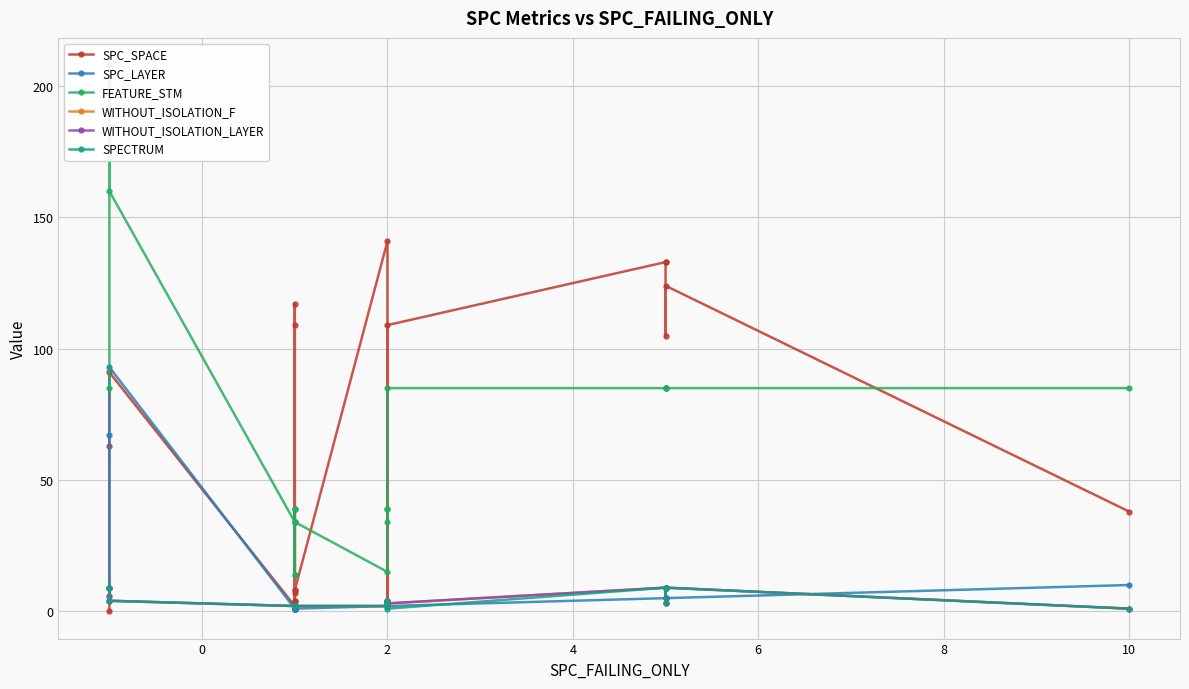

Which has a higher value, 21 or 20?

20